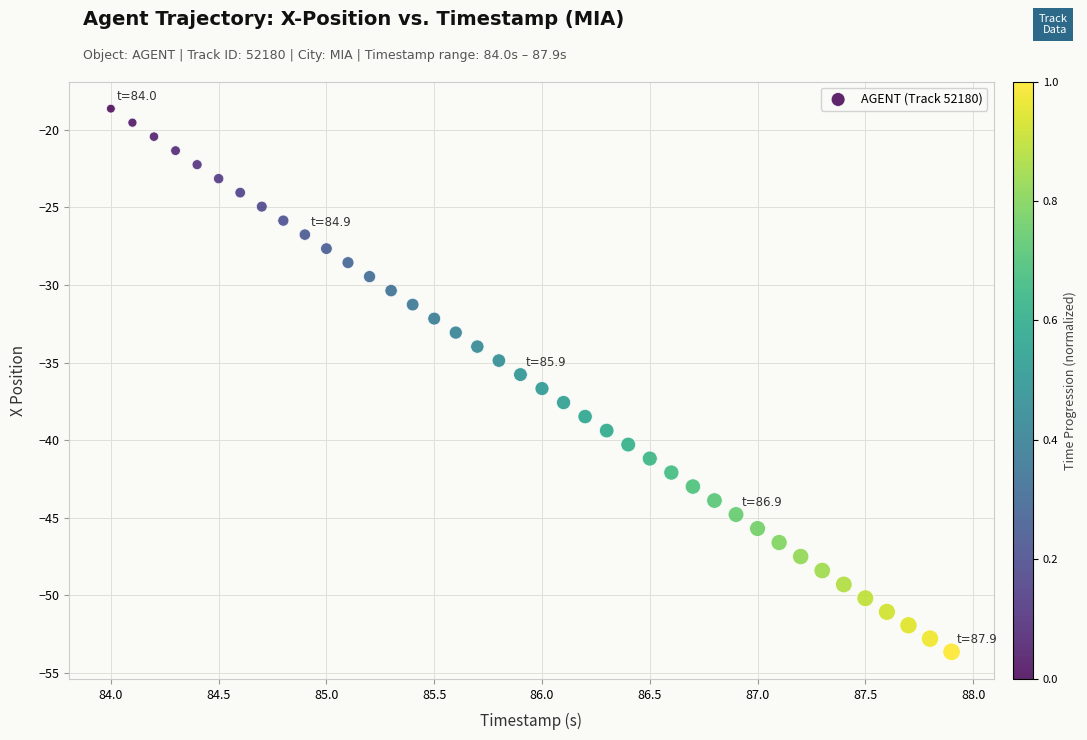

What is the range of Y values (max minus min)?

35.0